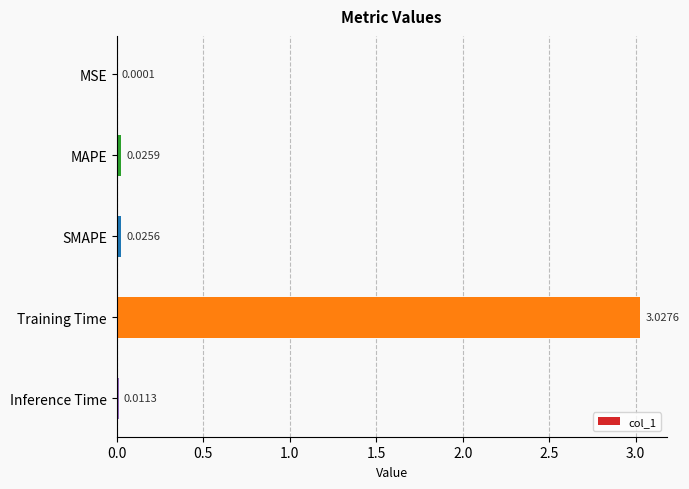

What is the sum of all values?

3.1